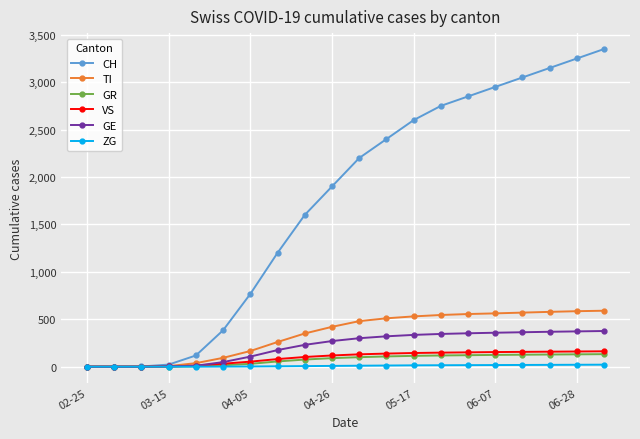

Which series has the largest range (max minus min)?

CH